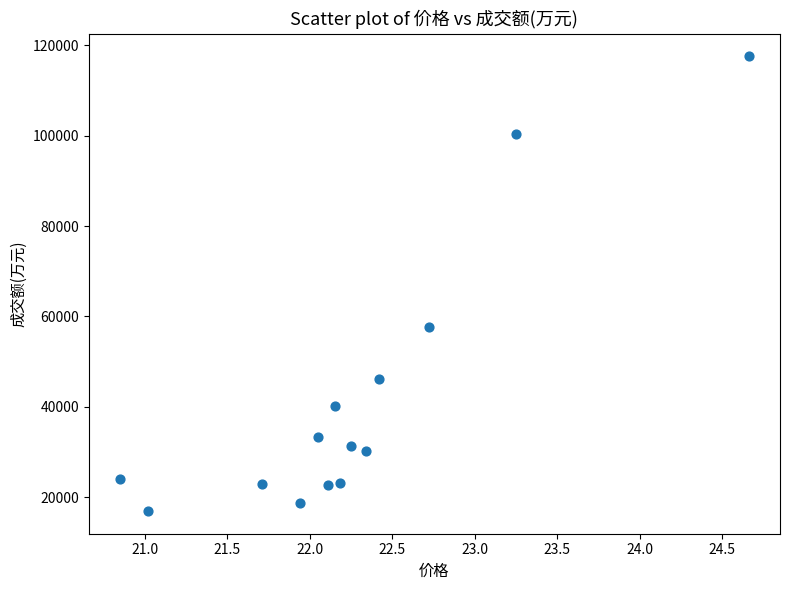

What Y value in the scatter plot is closest to 67249?

57671